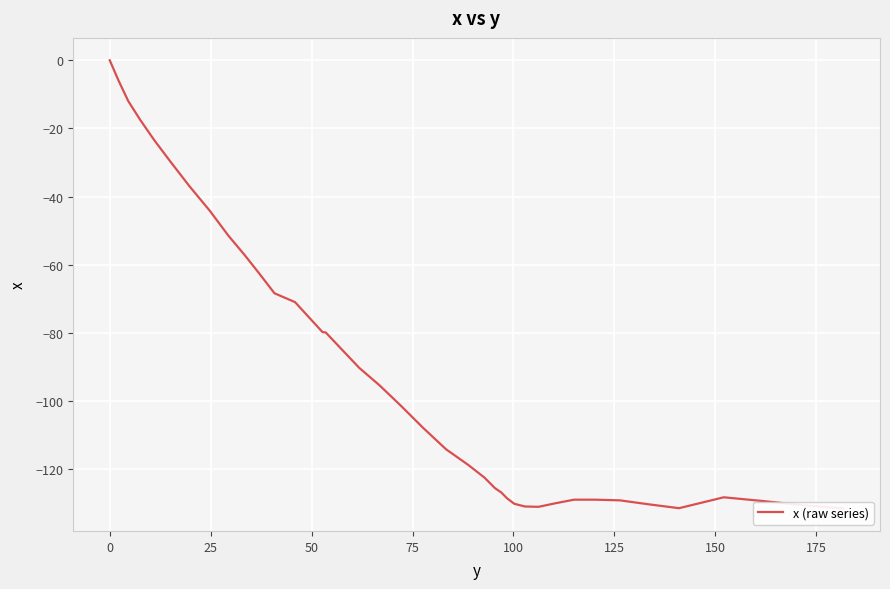

Count the number of data series in this chart.

1